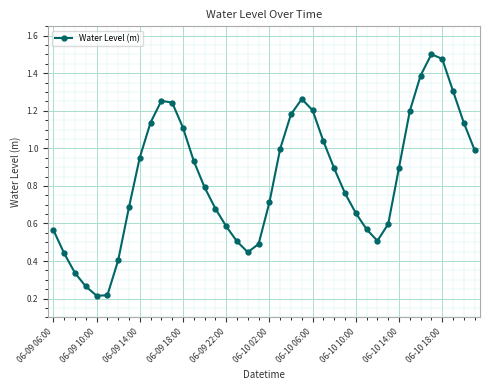

True or false: the data has more than 0 interior local peaks.

True